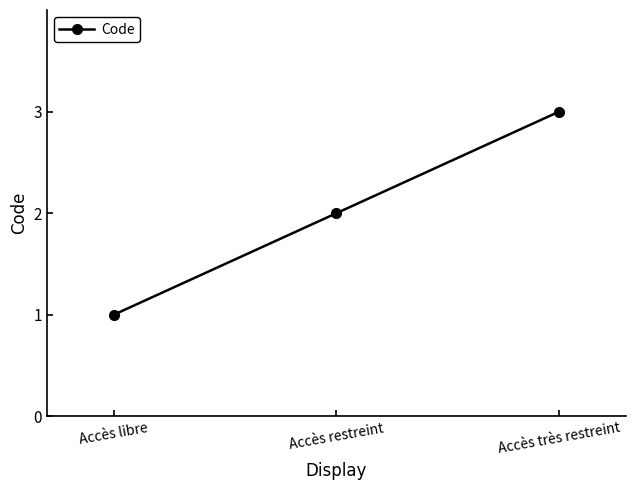

Rank the categories by value from lowest to highest.

Accès libre, Accès restreint, Accès très restreint